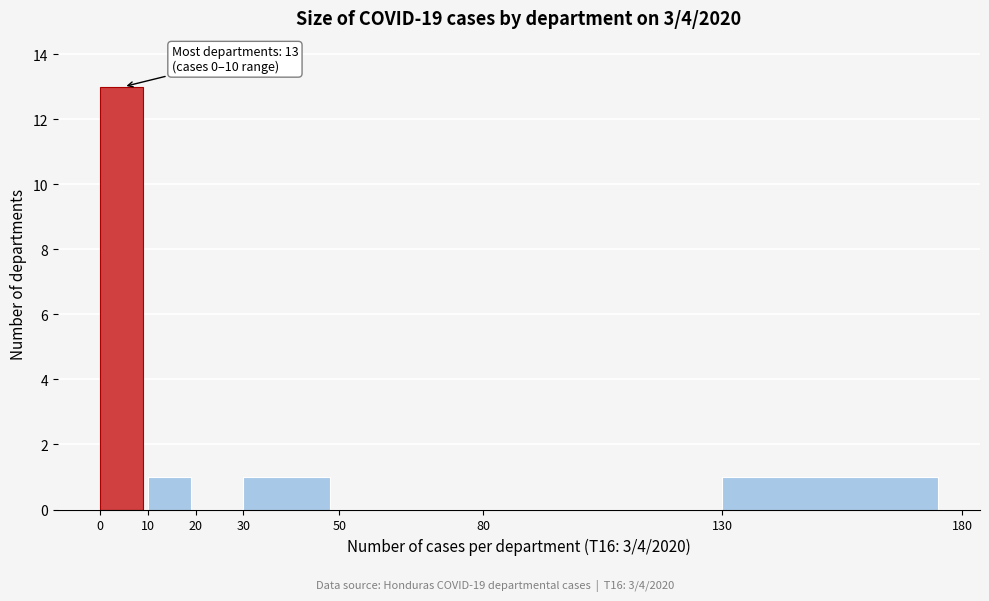

Which range on the x-axis has the tallest bar?

0 to 10